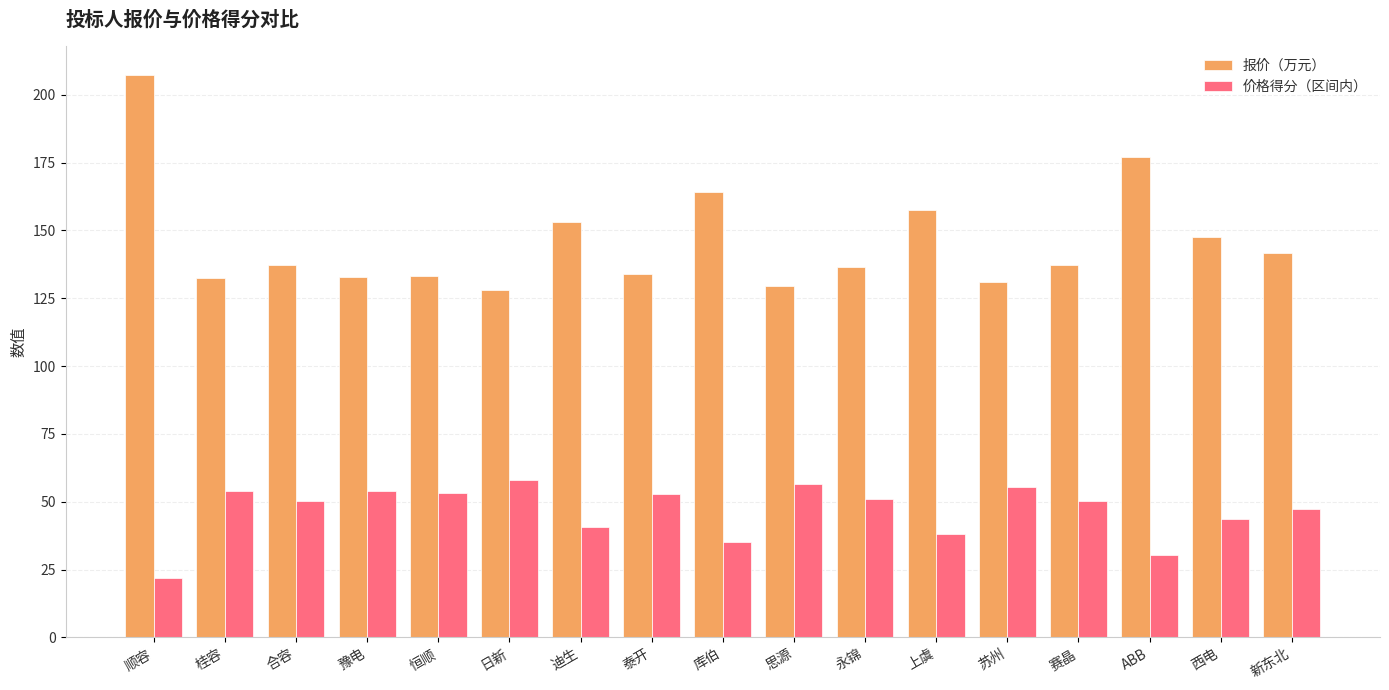

How many series are shown in this chart?

2